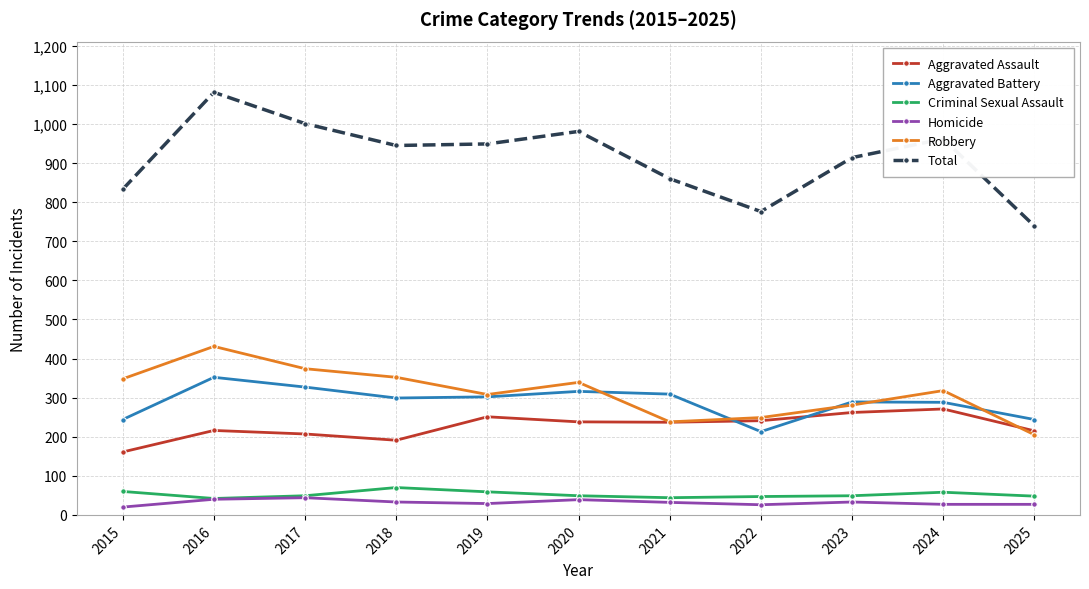

True or false: Aggravated Assault has a value of 237 at 2021.

True